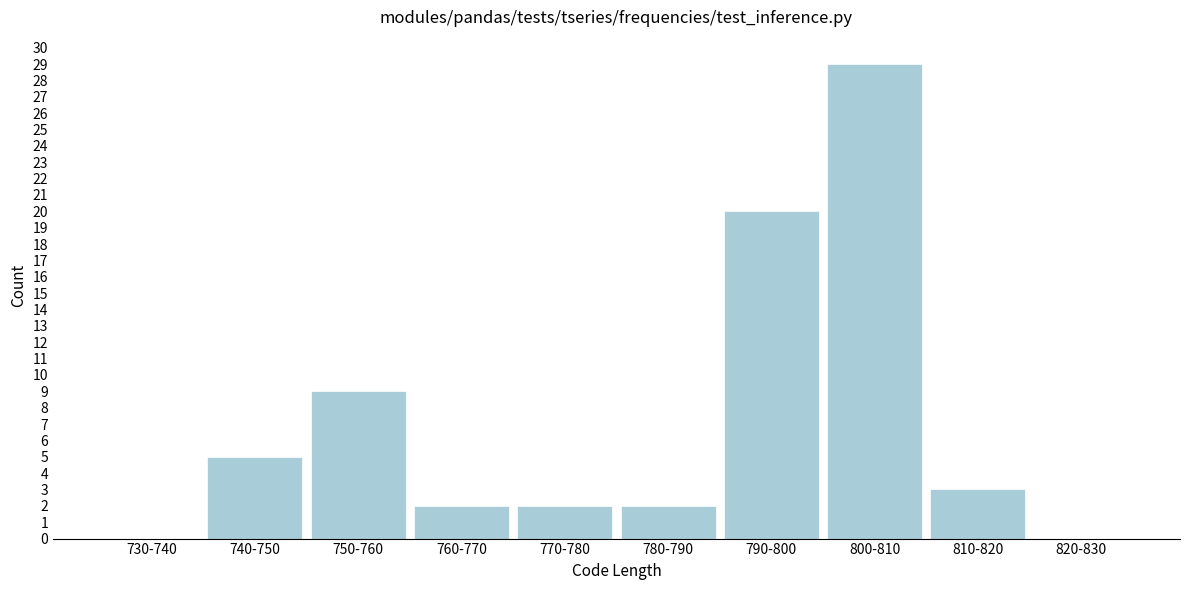

Reading left to right, list all the values displayed in this chart.

730-740=0	740-750=5	750-760=9	760-770=2	770-780=2	780-790=2	790-800=20	800-810=29	810-820=3	820-830=0